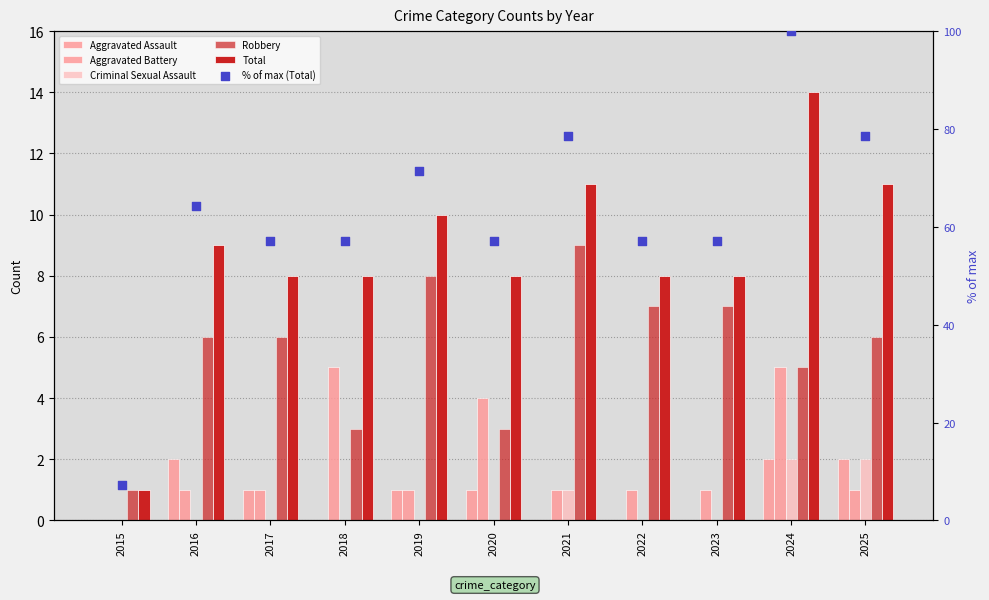

Which series has the largest total across all categories?

% of max (Total)